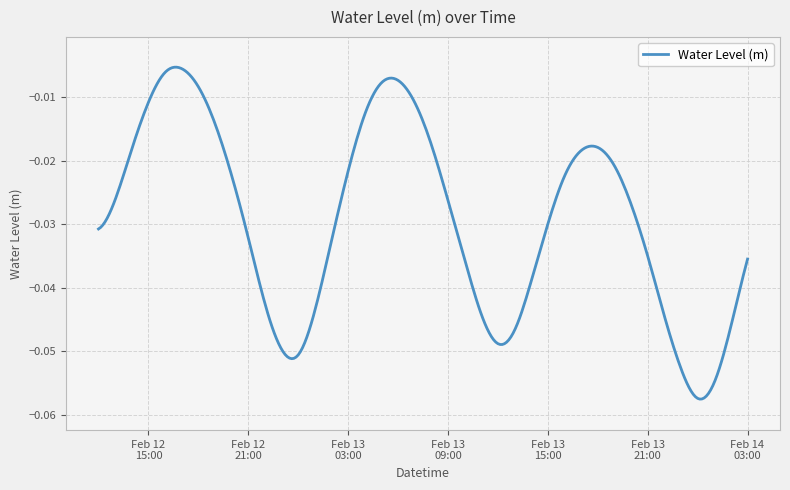

Reading left to right, transcribe all the data shown in this chart.

2024-02-12 12:00:00=-0.0	2024-02-12 13:00:00=-0.0	2024-02-12 14:00:00=-0.0	2024-02-12 15:00:00=-0.0	2024-02-12 16:00:00=-0.0	2024-02-12 17:00:00=-0.0	2024-02-12 18:00:00=-0.0	2024-02-12 19:00:00=-0.0	2024-02-12 20:00:00=-0.0	2024-02-12 21:00:00=-0.0	2024-02-12 22:00:00=-0.0	2024-02-12 23:00:00=-0.0	2024-02-13 00:00:00=-0.1	2024-02-13 01:00:00=-0.0	2024-02-13 02:00:00=-0.0	2024-02-13 03:00:00=-0.0	2024-02-13 04:00:00=-0.0	2024-02-13 05:00:00=-0.0	2024-02-13 06:00:00=-0.0	2024-02-13 07:00:00=-0.0	2024-02-13 08:00:00=-0.0	2024-02-13 09:00:00=-0.0	2024-02-13 10:00:00=-0.0	2024-02-13 11:00:00=-0.0	2024-02-13 12:00:00=-0.0	2024-02-13 13:00:00=-0.0	2024-02-13 14:00:00=-0.0	2024-02-13 15:00:00=-0.0	2024-02-13 16:00:00=-0.0	2024-02-13 17:00:00=-0.0	2024-02-13 18:00:00=-0.0	2024-02-13 19:00:00=-0.0	2024-02-13 20:00:00=-0.0	2024-02-13 21:00:00=-0.0	2024-02-13 22:00:00=-0.0	2024-02-13 23:00:00=-0.1	2024-02-14 00:00:00=-0.1	2024-02-14 01:00:00=-0.1	2024-02-14 02:00:00=-0.0	2024-02-14 03:00:00=-0.0